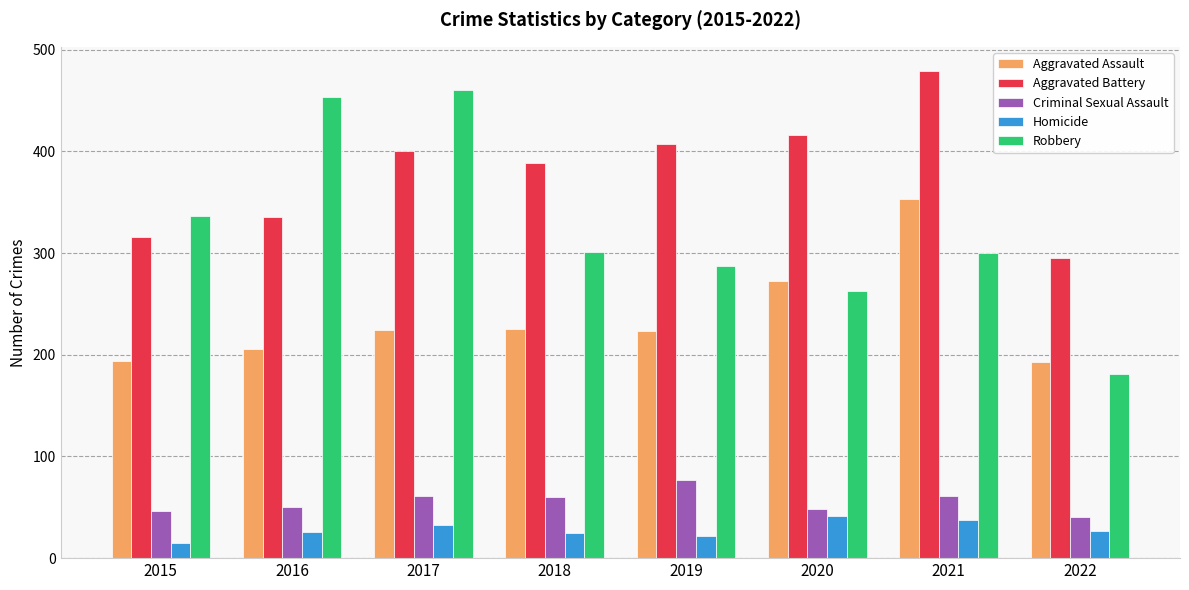

What are all the series names shown in the legend?

Aggravated Assault, Aggravated Battery, Criminal Sexual Assault, Homicide, Robbery